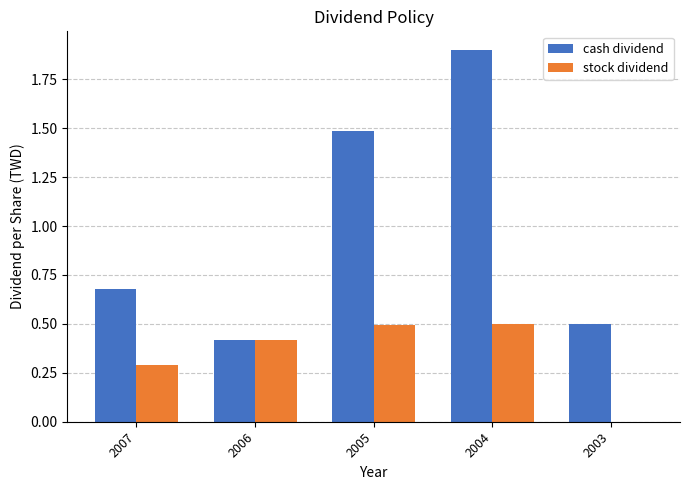

Between 2005 and 2004, which series saw the biggest shift?

cash dividend